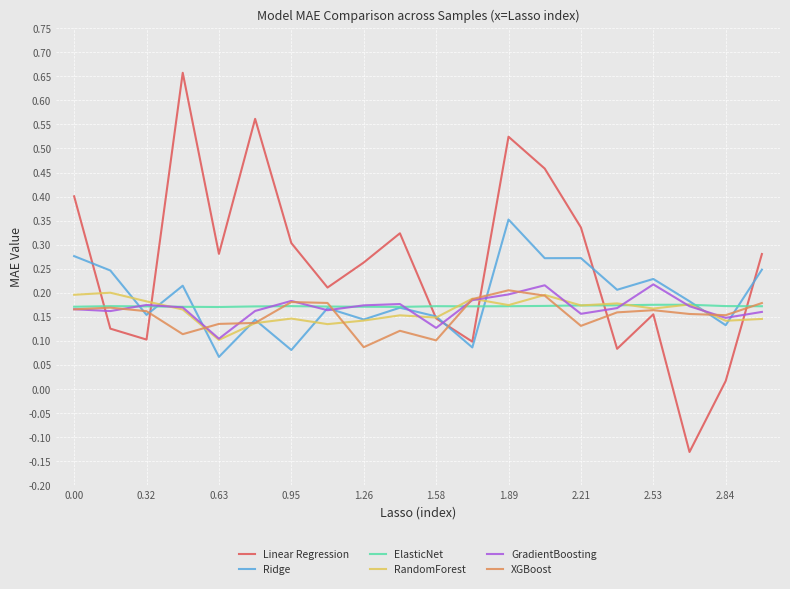

Which series has the largest range (max minus min)?

Linear Regression